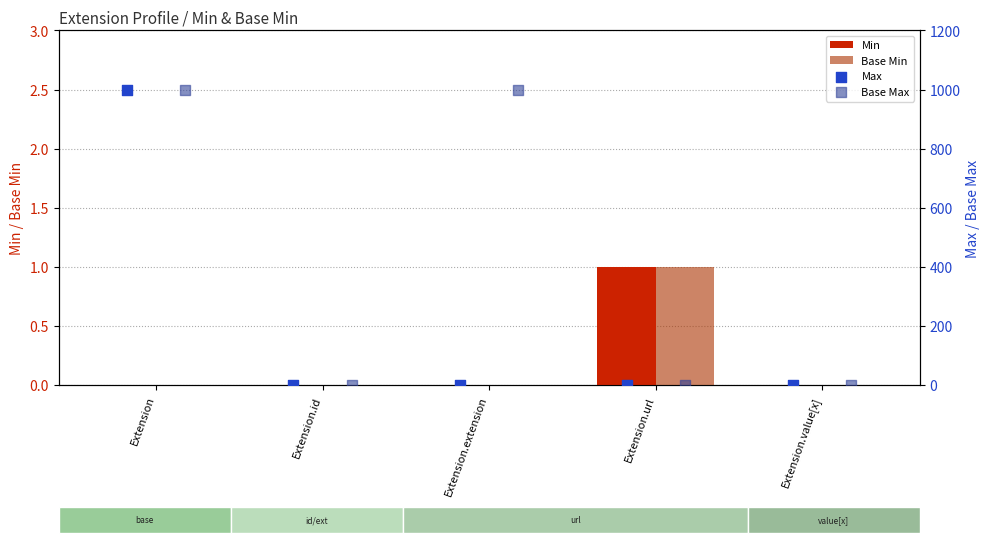

Which series contains the highest Y value?

Max